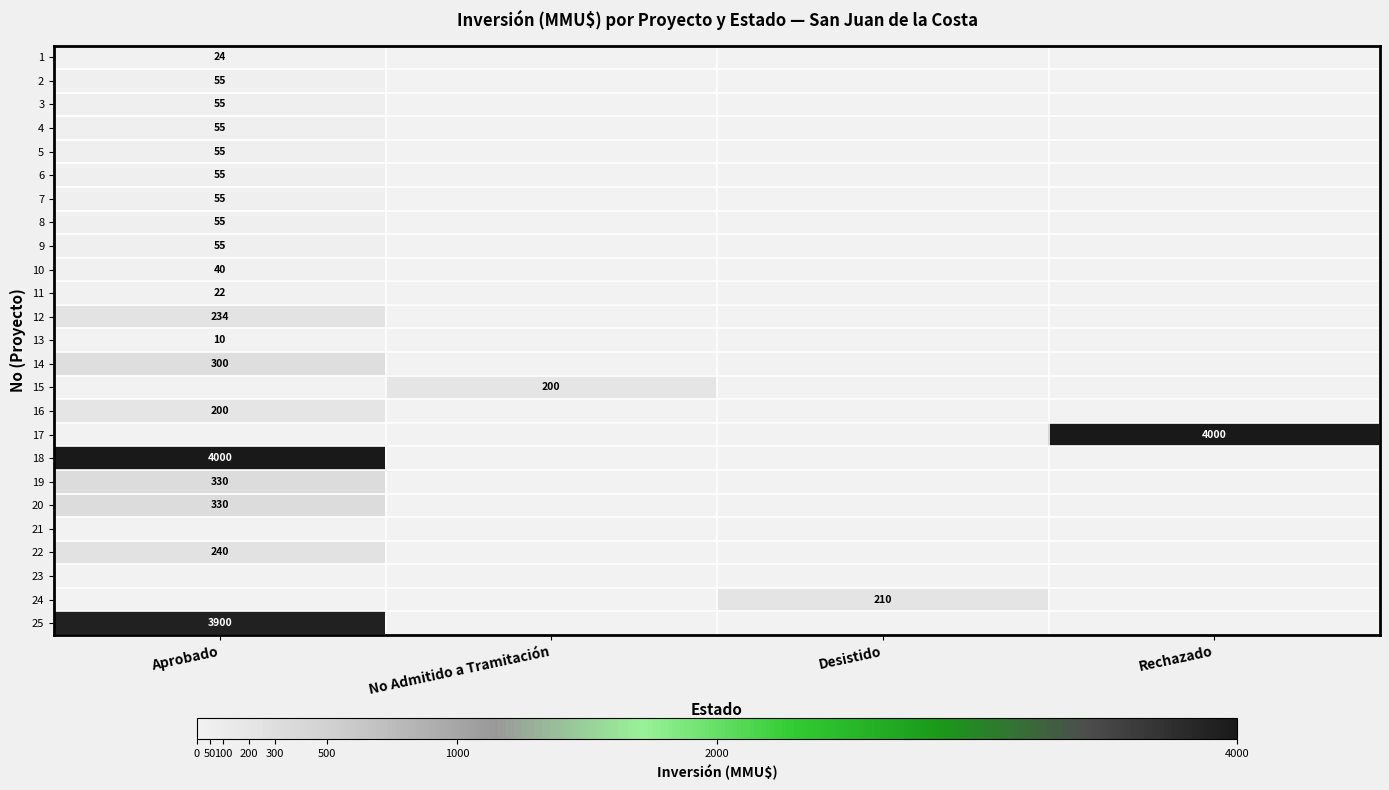

The value of 14 at Aprobado is 464. True or false?

False